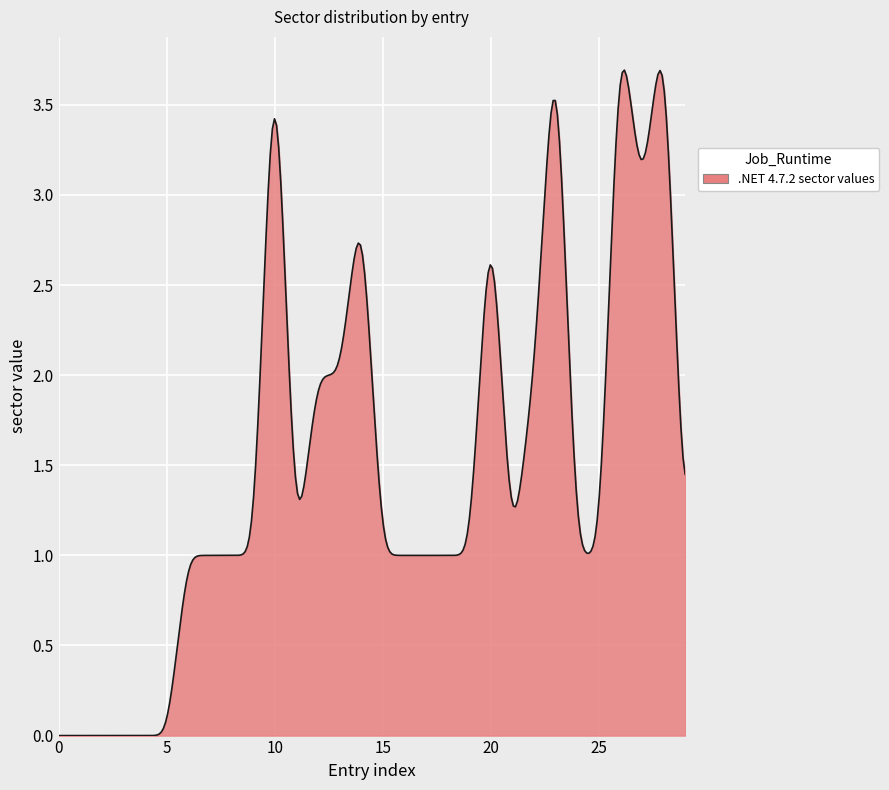

Does the chart have visible grid lines?

Yes